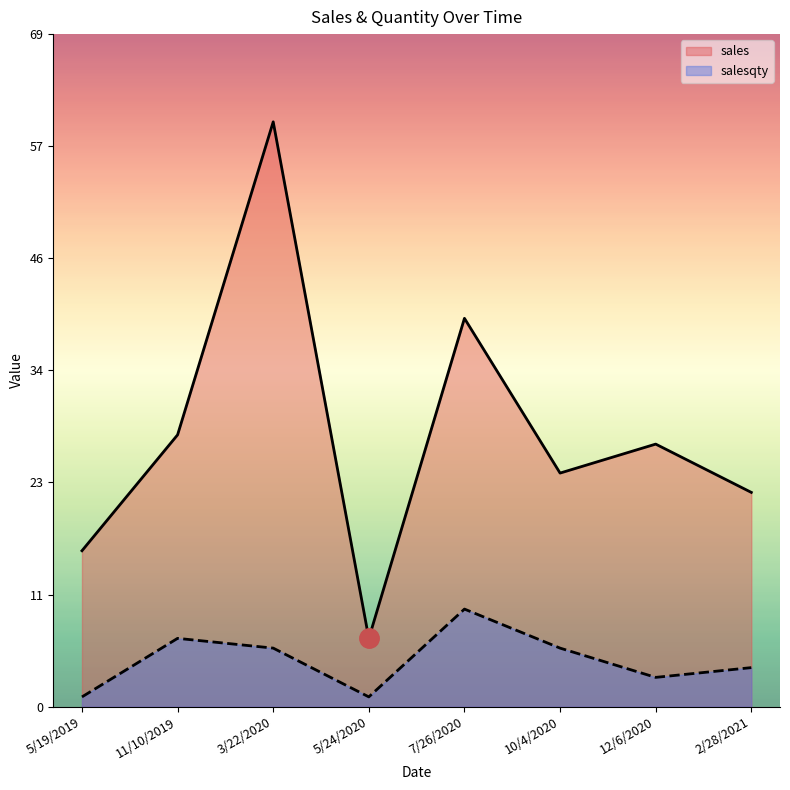

At which category does the chart reach its peak across all series?

3/22/2020